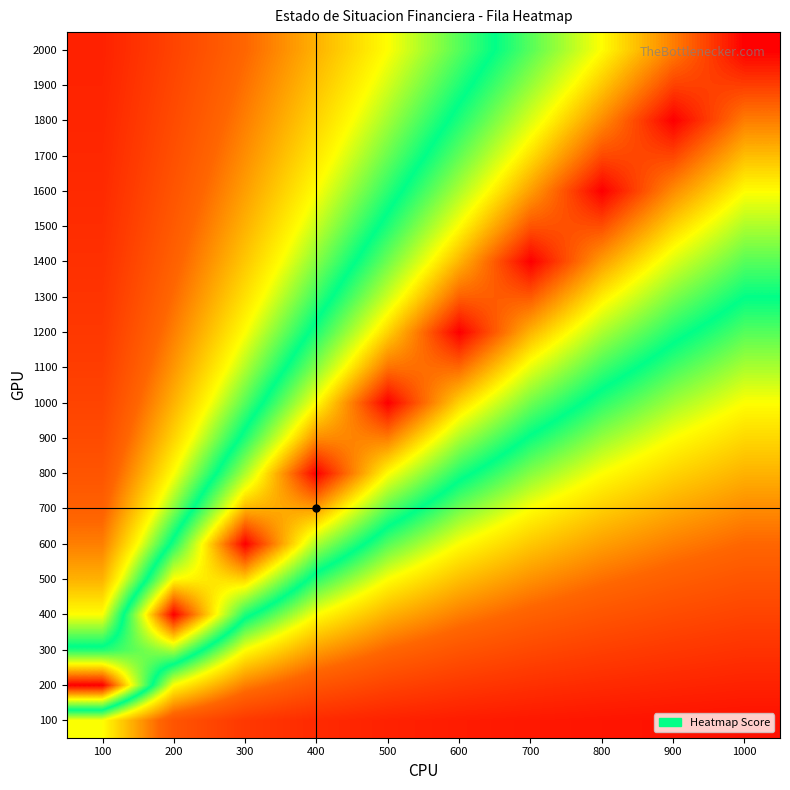

Reading left to right, transcribe all the data shown in this chart.

100: 100=0.5	200=0.2	300=0.2	400=0.1	500=0.1	600=0.1	700=0.1	800=0.1	900=0.1	1000=0.1
200: 100=1.0	200=0.5	300=0.3	400=0.2	500=0.2	600=0.2	700=0.1	800=0.1	900=0.1	1000=0.1
300: 100=0.7	200=0.7	300=0.5	400=0.4	500=0.3	600=0.2	700=0.2	800=0.2	900=0.2	1000=0.1
400: 100=0.5	200=1.0	300=0.7	400=0.5	500=0.4	600=0.3	700=0.3	800=0.2	900=0.2	1000=0.2
500: 100=0.4	200=0.8	300=0.8	400=0.6	500=0.5	600=0.4	700=0.4	800=0.3	900=0.3	1000=0.2
600: 100=0.3	200=0.7	300=1.0	400=0.7	500=0.6	600=0.5	700=0.4	800=0.4	900=0.3	1000=0.3
700: 100=0.3	200=0.6	300=0.9	400=0.9	500=0.7	600=0.6	700=0.5	800=0.4	900=0.4	1000=0.3
800: 100=0.2	200=0.5	300=0.7	400=1.0	500=0.8	600=0.7	700=0.6	800=0.5	900=0.4	1000=0.4
900: 100=0.2	200=0.4	300=0.7	400=0.9	500=0.9	600=0.8	700=0.6	800=0.6	900=0.5	1000=0.5
1000: 100=0.2	200=0.4	300=0.6	400=0.8	500=1.0	600=0.8	700=0.7	800=0.6	900=0.6	1000=0.5
1100: 100=0.2	200=0.4	300=0.5	400=0.7	500=0.9	600=0.9	700=0.8	800=0.7	900=0.6	1000=0.6
1200: 100=0.2	200=0.3	300=0.5	400=0.7	500=0.8	600=1.0	700=0.9	800=0.7	900=0.7	1000=0.6
1300: 100=0.2	200=0.3	300=0.5	400=0.6	500=0.8	600=0.9	700=0.9	800=0.8	900=0.7	1000=0.7
1400: 100=0.1	200=0.3	300=0.4	400=0.6	500=0.7	600=0.9	700=1.0	800=0.9	900=0.8	1000=0.7
1500: 100=0.1	200=0.3	300=0.4	400=0.5	500=0.7	600=0.8	700=0.9	800=0.9	900=0.8	1000=0.8
1600: 100=0.1	200=0.2	300=0.4	400=0.5	500=0.6	600=0.7	700=0.9	800=1.0	900=0.9	1000=0.8
1700: 100=0.1	200=0.2	300=0.4	400=0.5	500=0.6	600=0.7	700=0.8	800=0.9	900=0.9	1000=0.8
1800: 100=0.1	200=0.2	300=0.3	400=0.4	500=0.6	600=0.7	700=0.8	800=0.9	900=1.0	1000=0.9
1900: 100=0.1	200=0.2	300=0.3	400=0.4	500=0.5	600=0.6	700=0.7	800=0.8	900=0.9	1000=0.9
2000: 100=0.1	200=0.2	300=0.3	400=0.4	500=0.5	600=0.6	700=0.7	800=0.8	900=0.9	1000=1.0